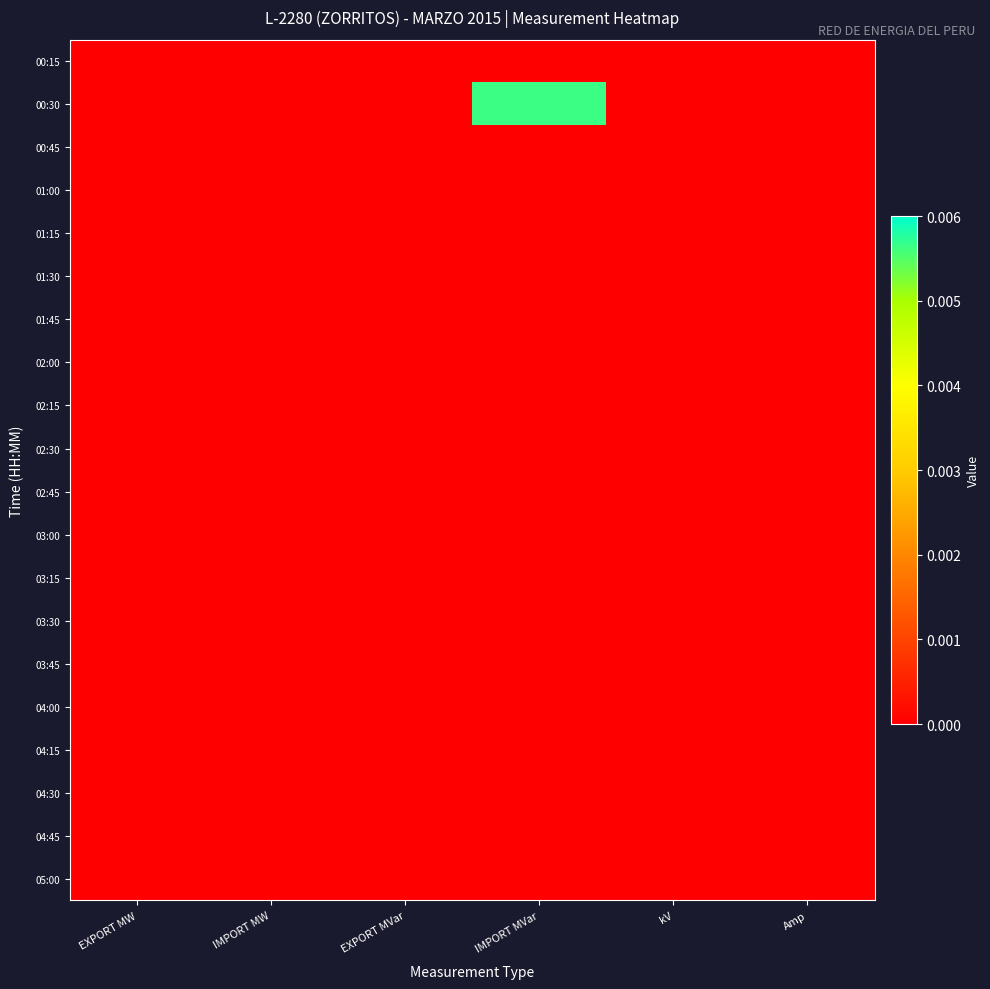

Which has a higher value, Amp or IMPORT MW?

Amp